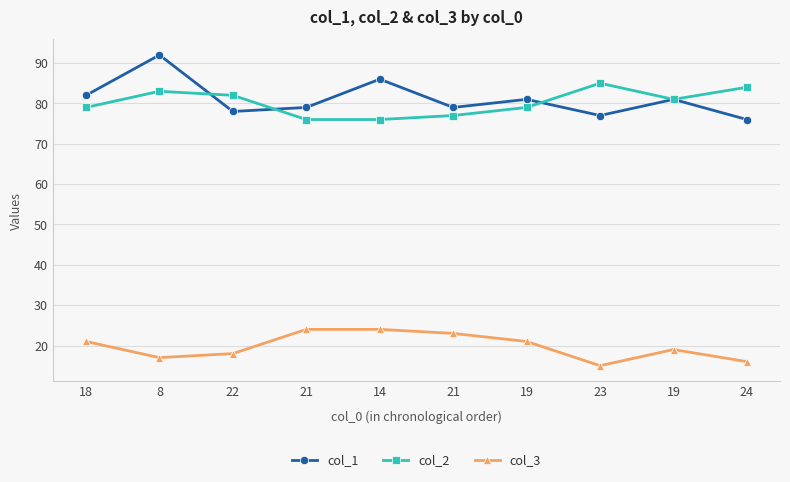

Reading right to left, list all the values displayed in this chart.

col_1: 24=76	19=81	23=77	19=81	21=79	14=86	21=79	22=78	8=92	18=82
col_2: 24=84	19=81	23=85	19=79	21=77	14=76	21=76	22=82	8=83	18=79
col_3: 24=16	19=19	23=15	19=21	21=23	14=24	21=24	22=18	8=17	18=21